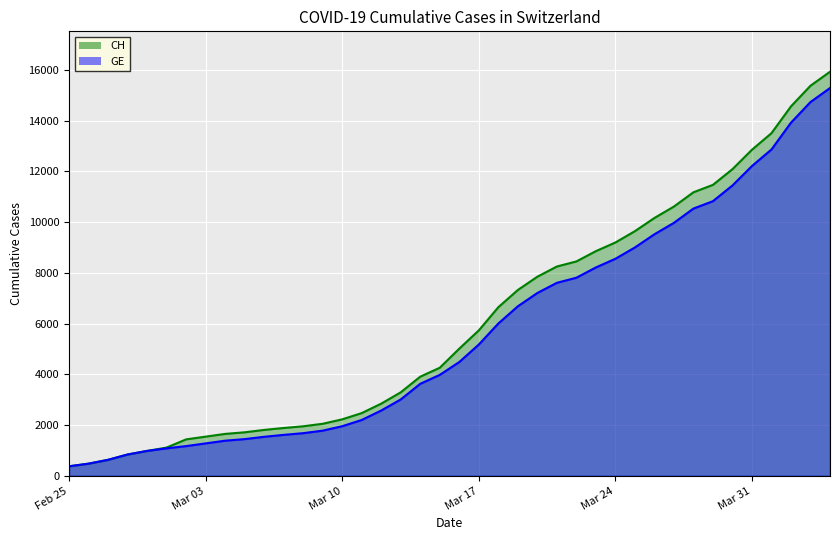

Which series has the widest spread of values?

CH